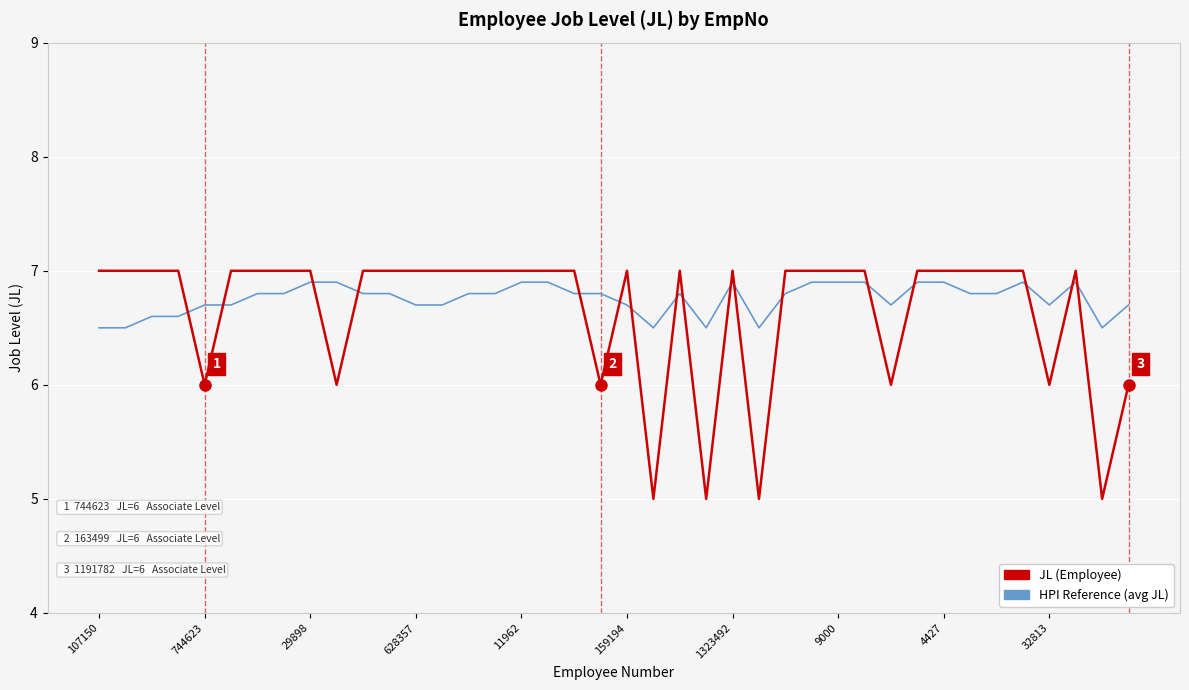

Which series has the widest spread of values?

JL (Employee)